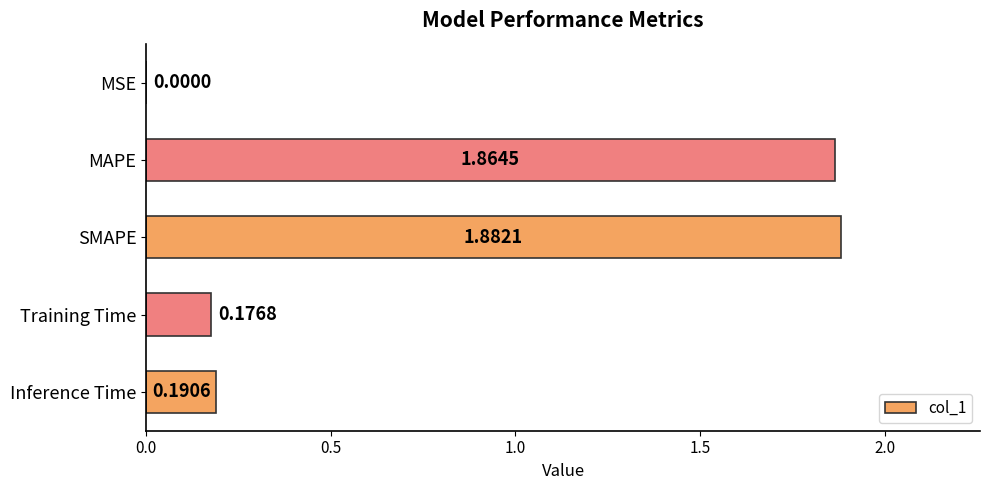

What is the sum of all values?

4.1